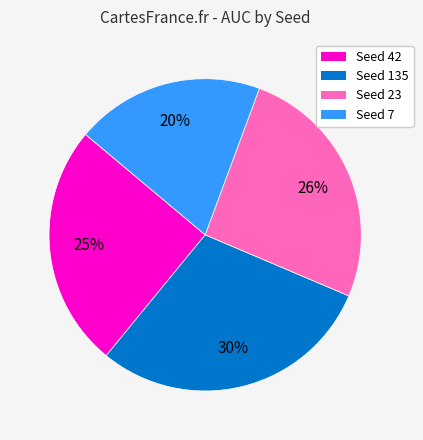

Combined, do Seed 23 and Seed 7 account for over 50%?

No